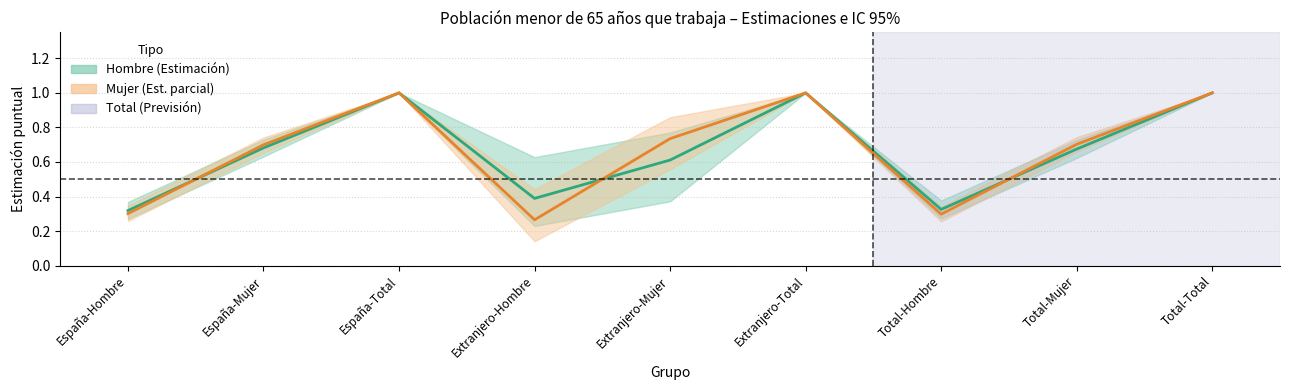

At which label does Hombre Estimación reach its peak?

España-Total